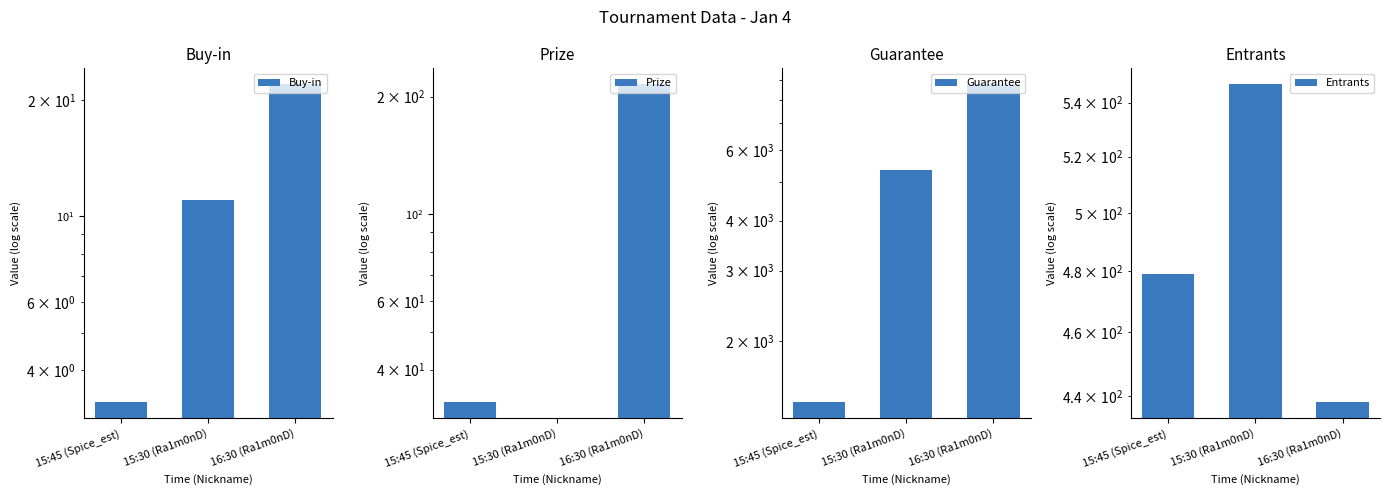

Which series has the largest range (max minus min)?

Guarantee